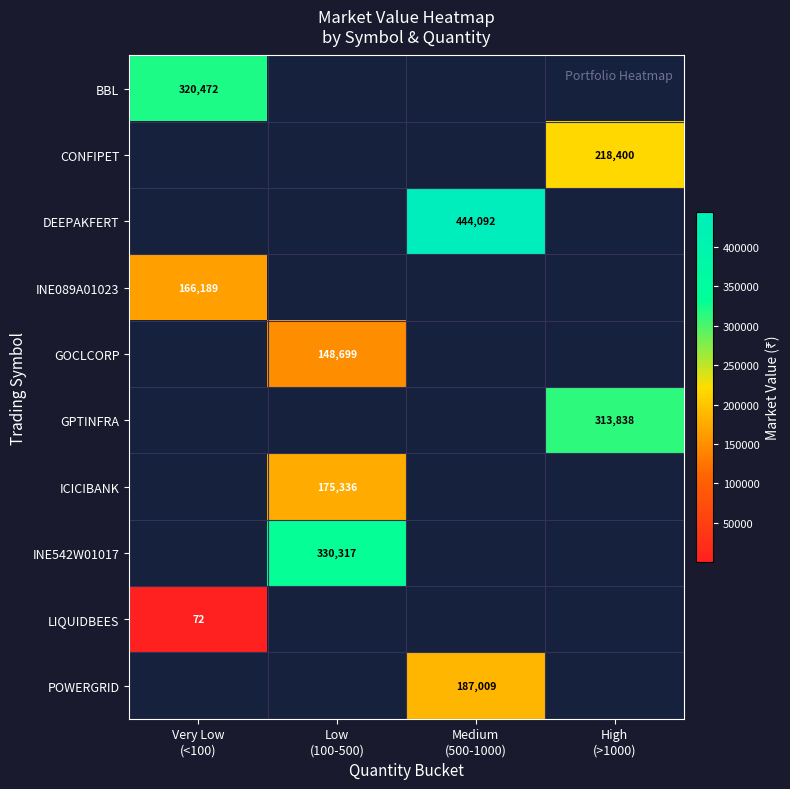

Which label corresponds to the smallest value in the chart?

Very Low
(<100)